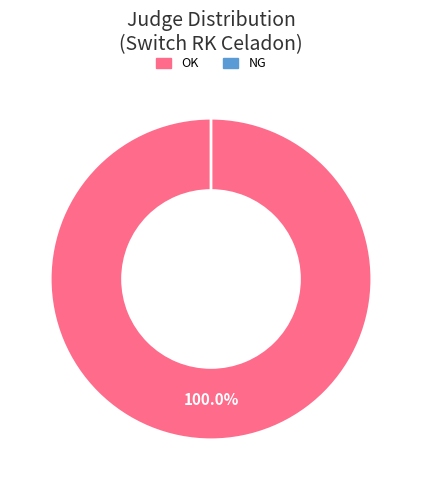

Which slice represents more than half of the pie?

OK